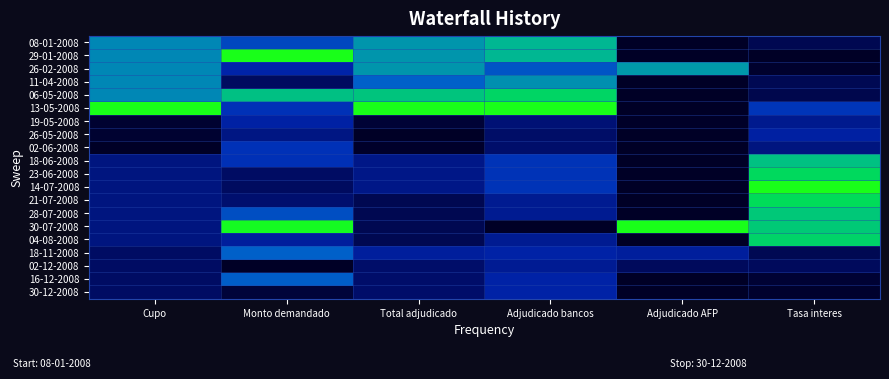

At how many categories does at least one series exceed 0?

6